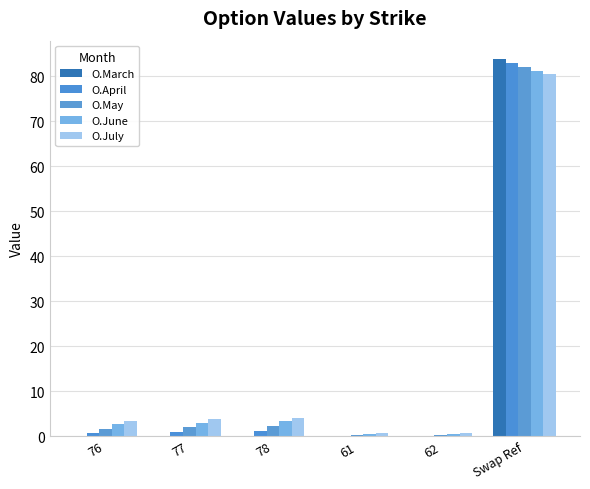

Does the chart contain stacked bars?

No